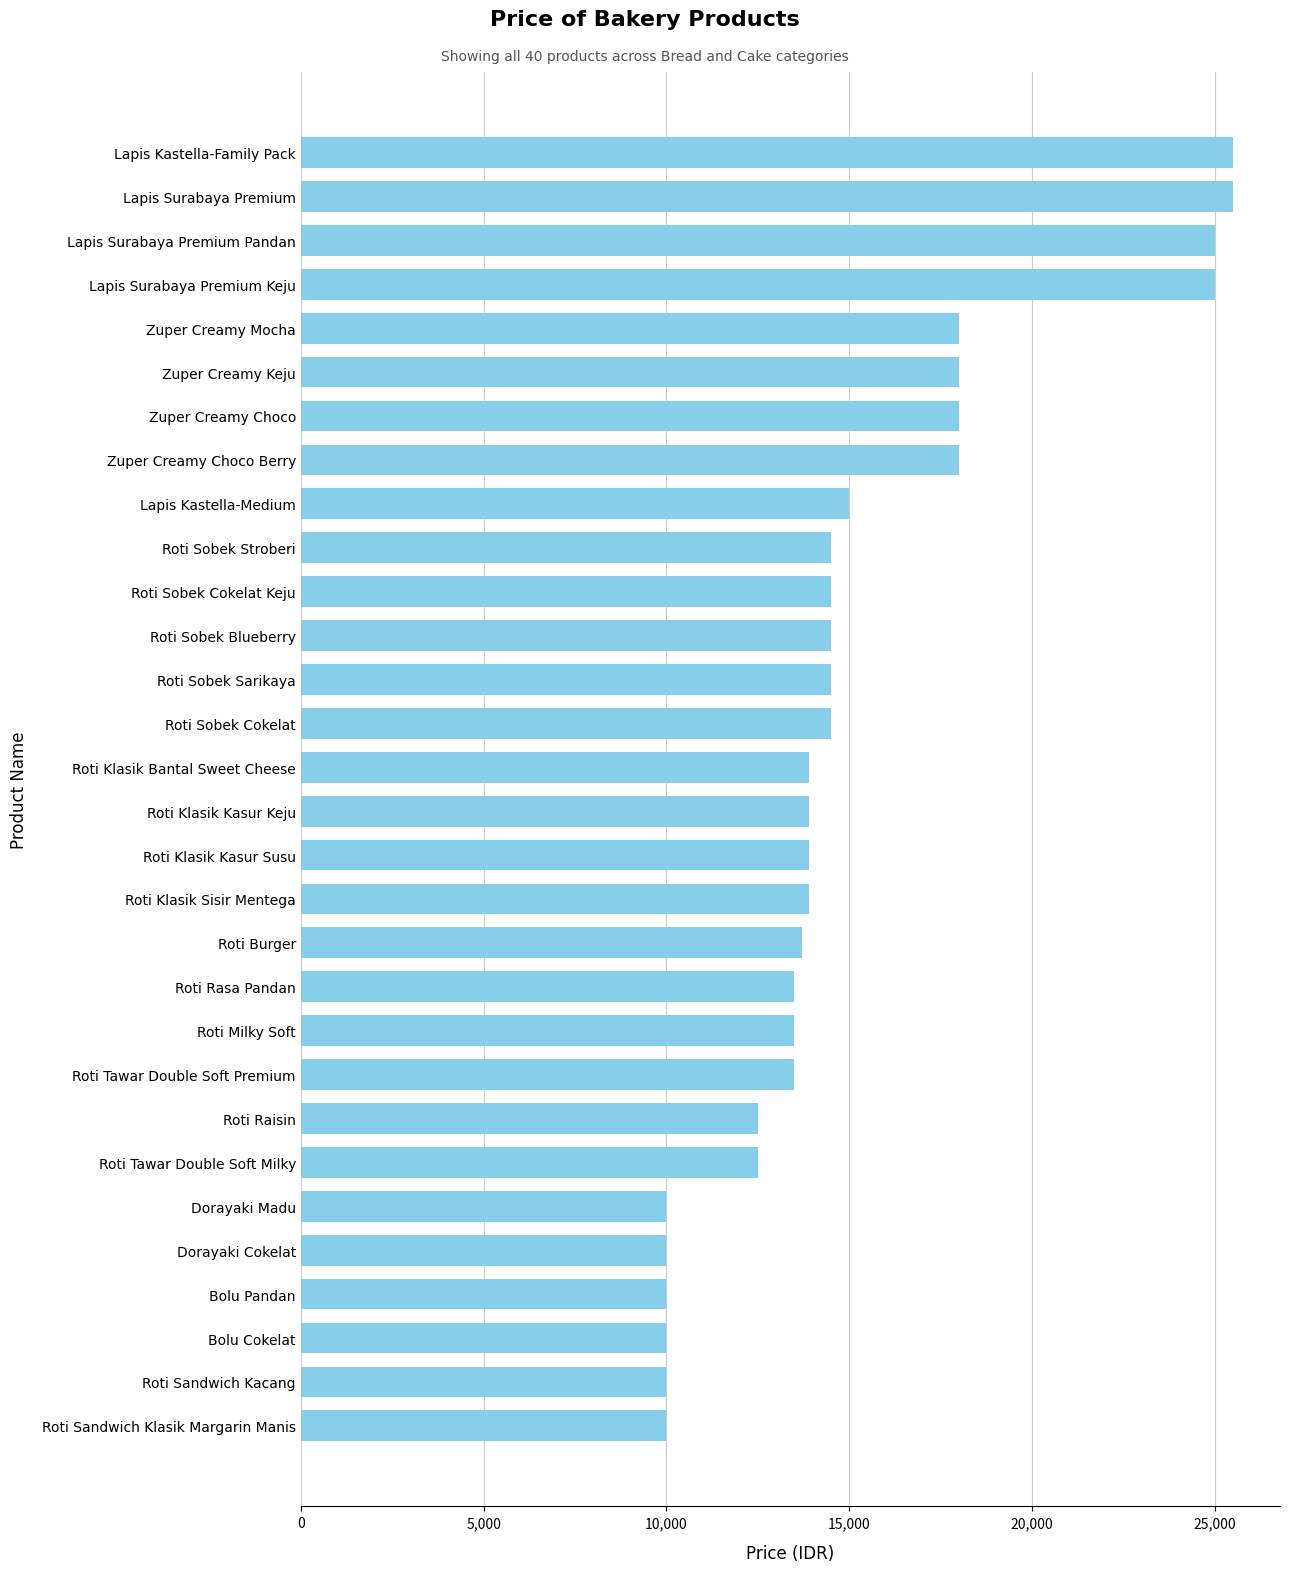

Is it true that the value at Bolu Cokelat is 5111?

False